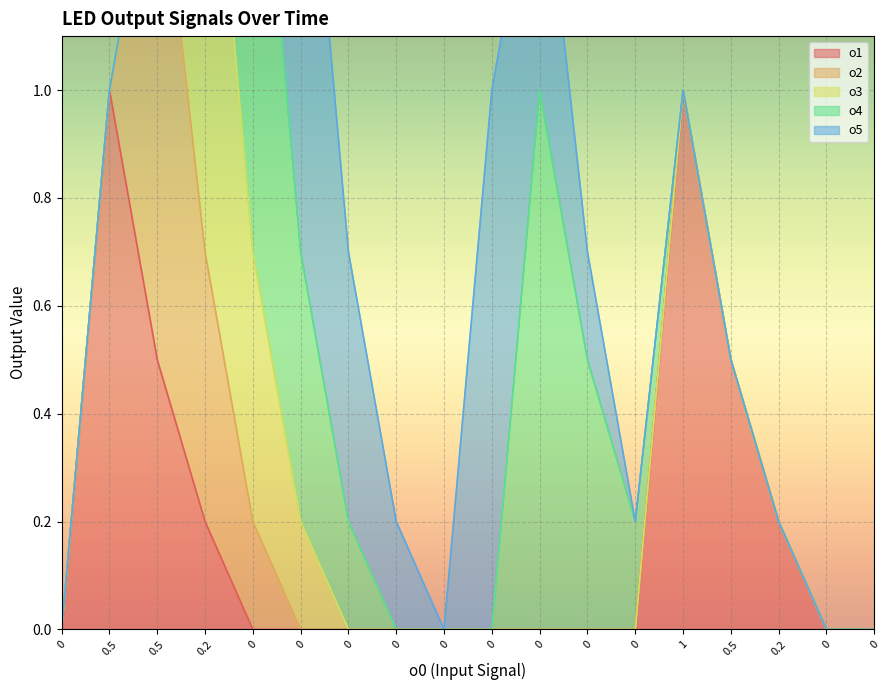

At which label does o1 reach its peak?

1